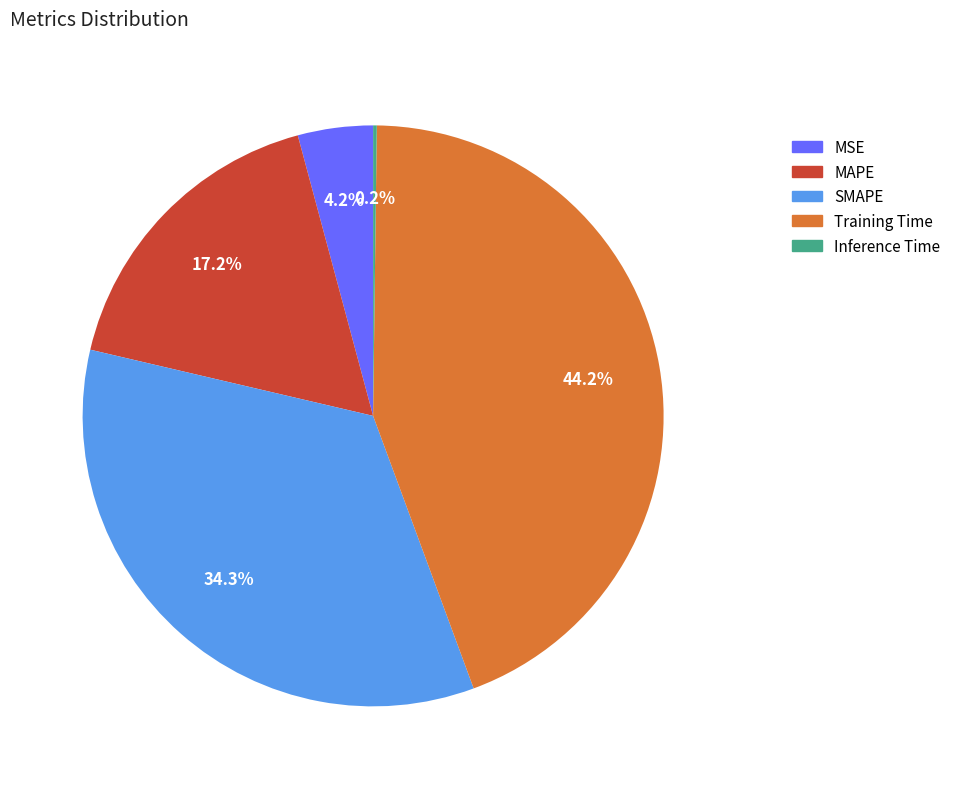

Does any single category account for the majority?

No